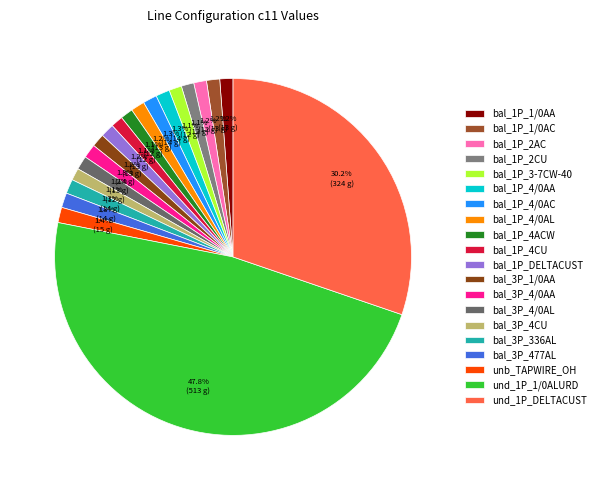

What percentage is the bal_3P_4CU slice, to the nearest percent?

1%